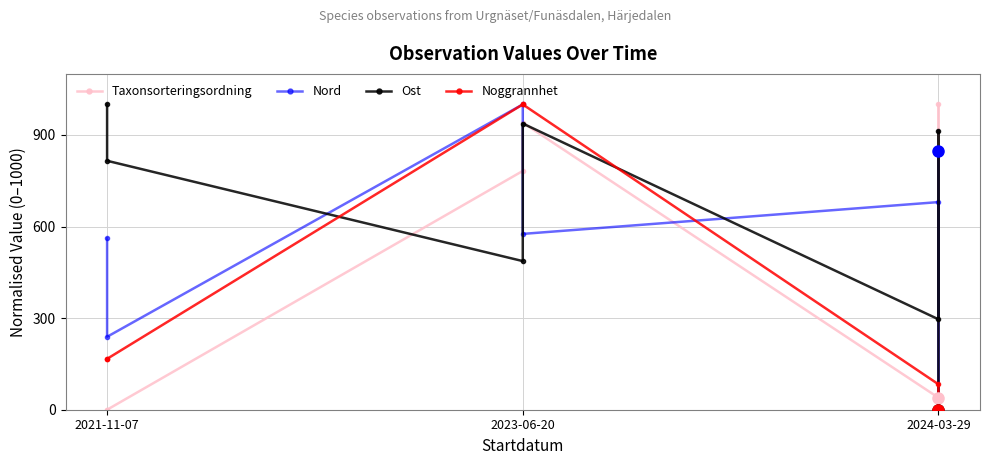

Where is Nord nearest to the value 500?

2021-11-07